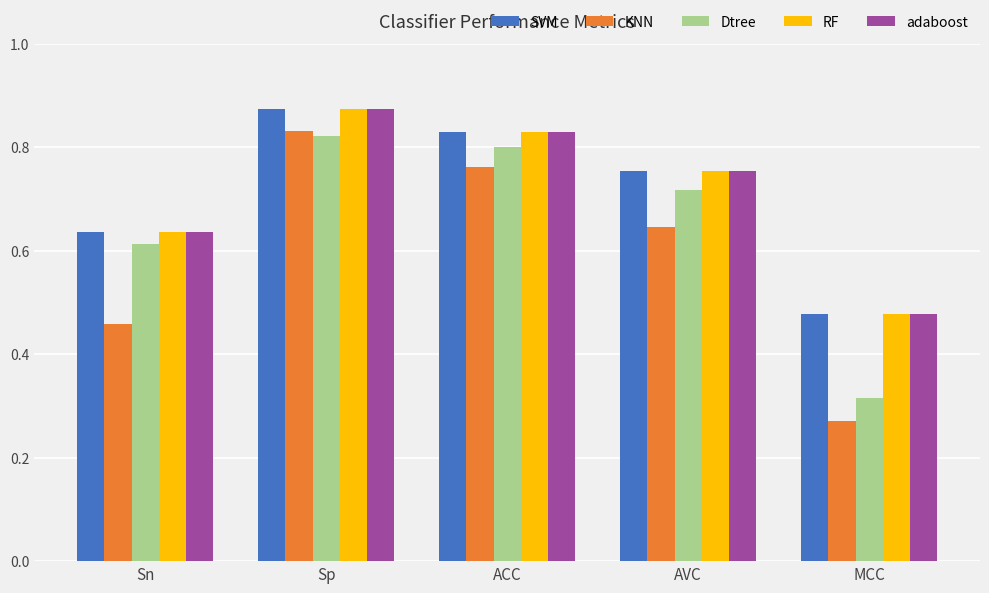

Where is RF nearest to the value 0?

MCC